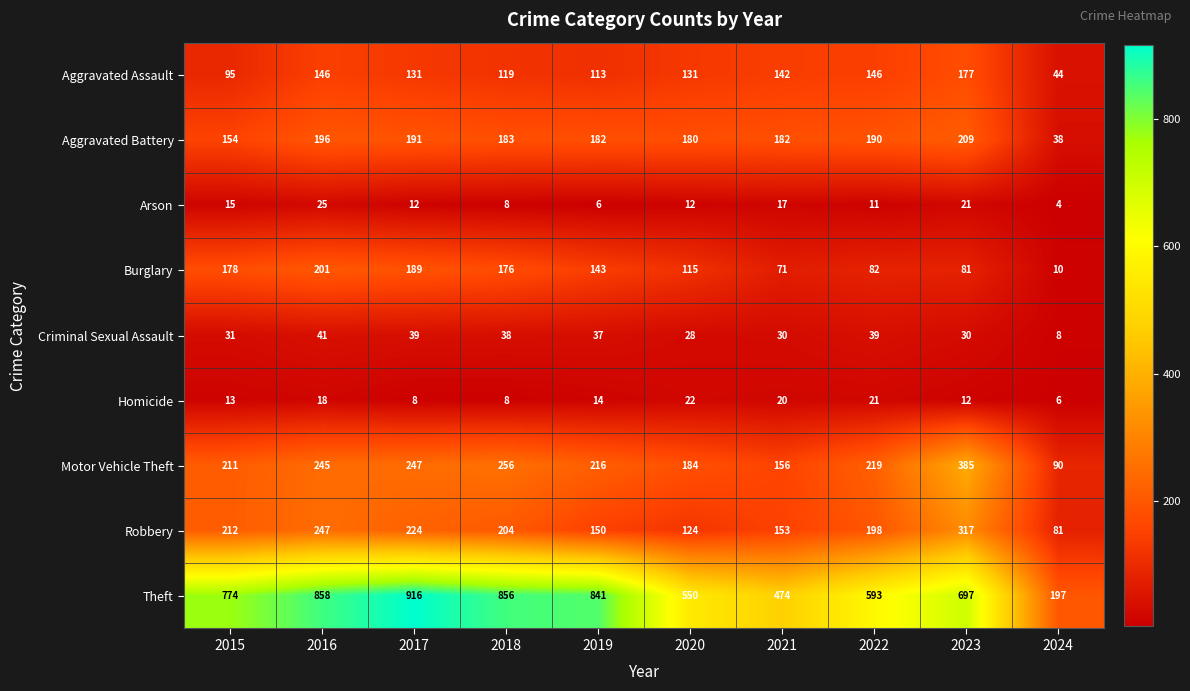

What is the difference between the maximum and minimum values in the Aggravated Assault series?

133